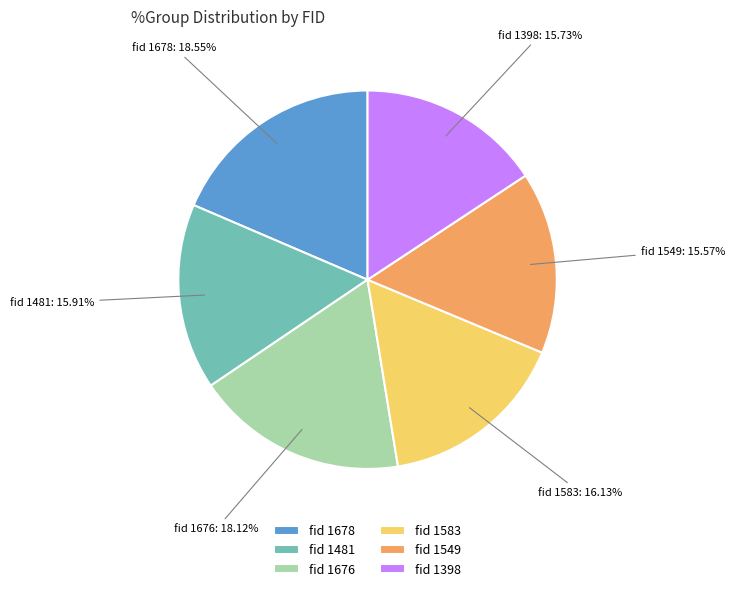

Is there any slice that represents more than half of the pie?

No